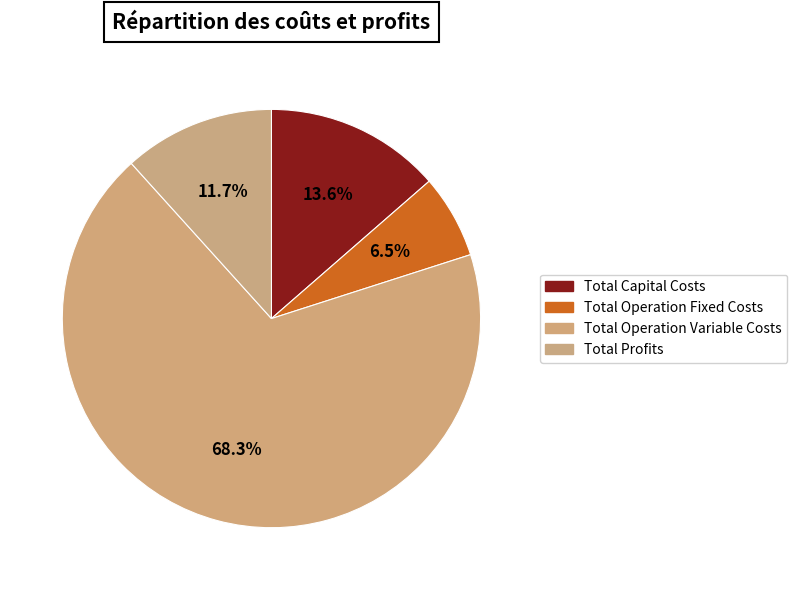

Count the number of slices in the pie.

4